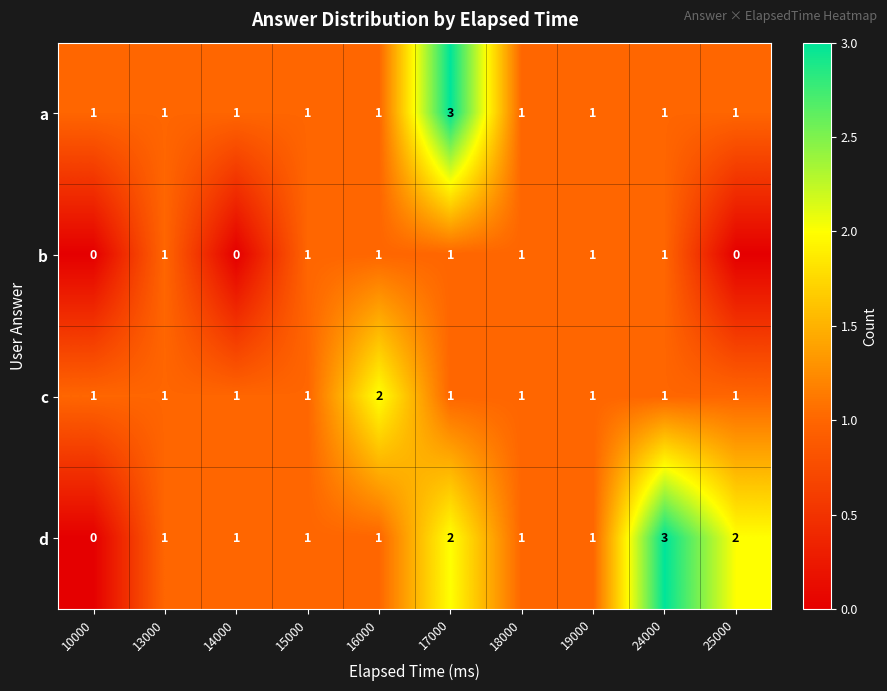

How many b values are between 0 and 1?

10